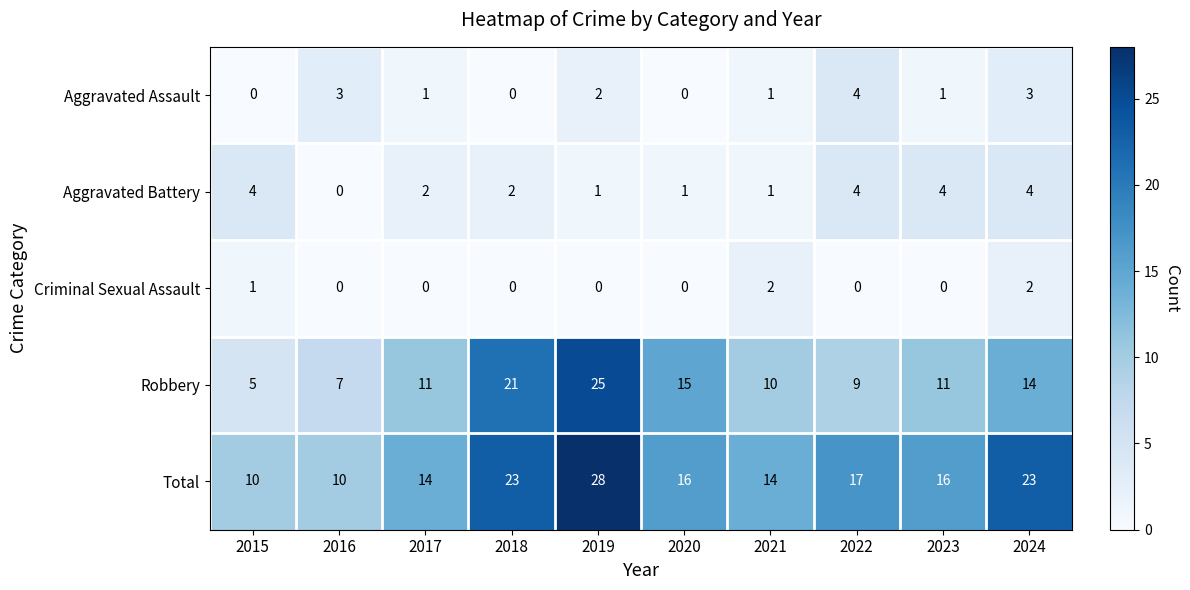

True or false: Robbery has a value of 15 at 2020.

True